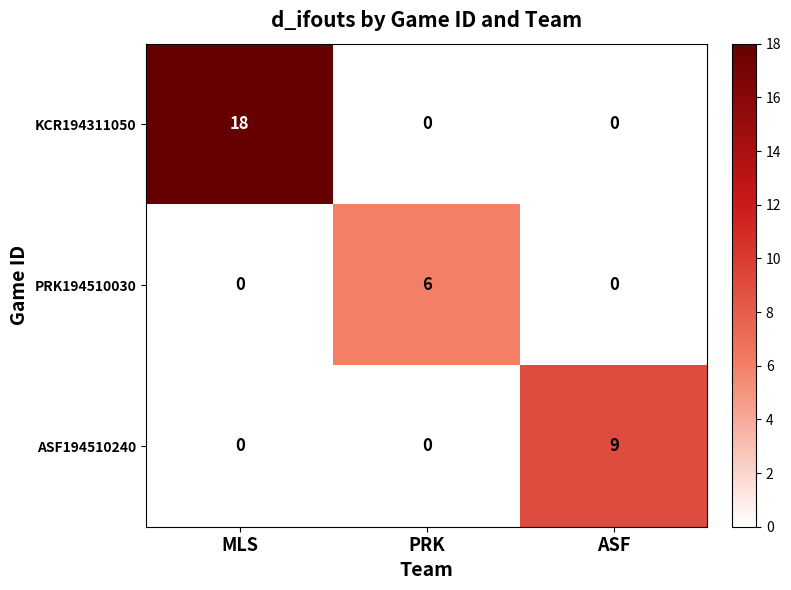

How many positive values does the PRK194510030 series have?

1